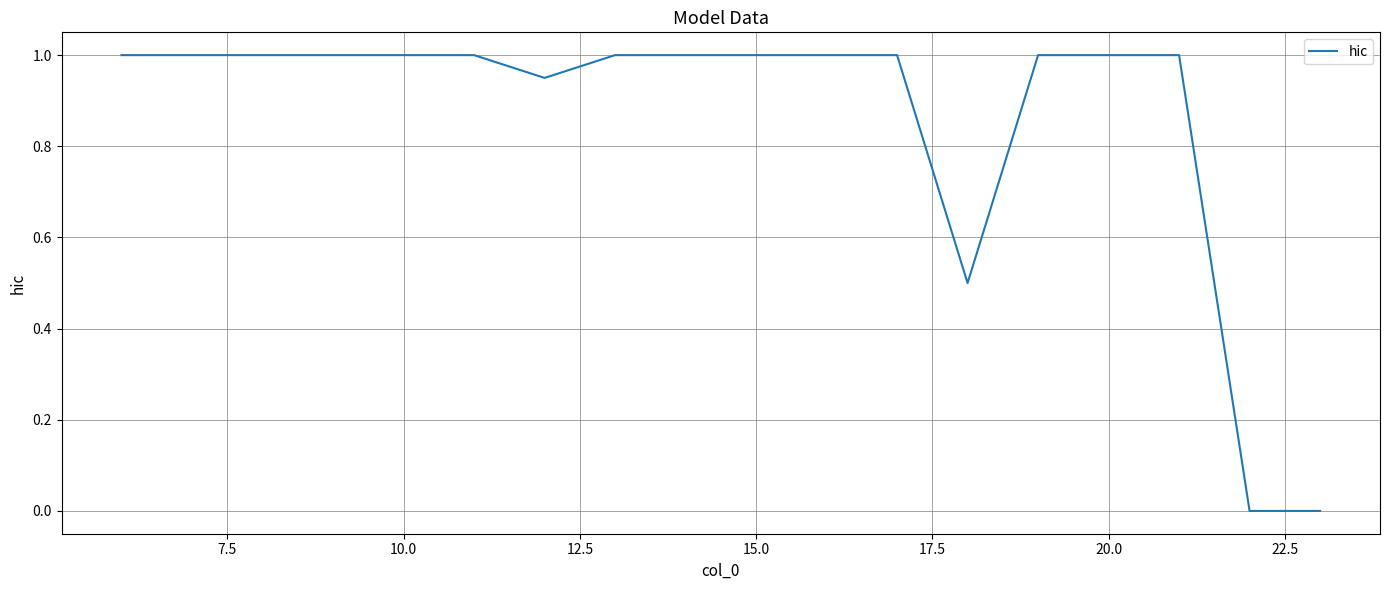

What is the difference between the maximum and minimum values?

1.0